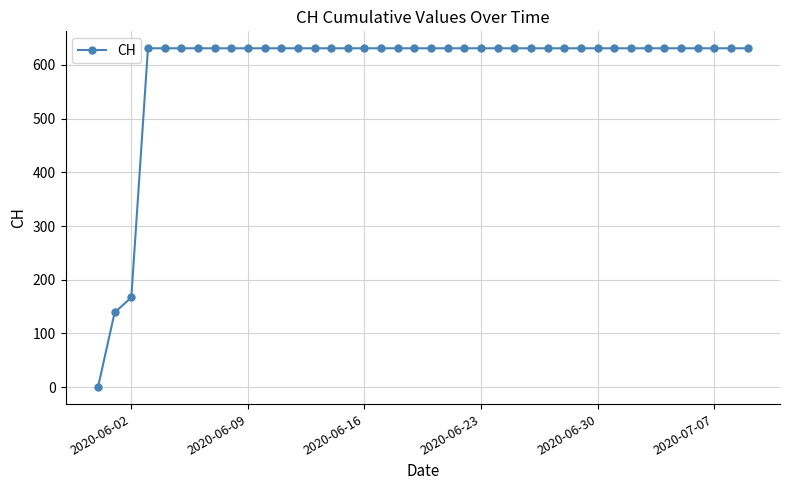

What is the difference between the maximum and minimum values?

631